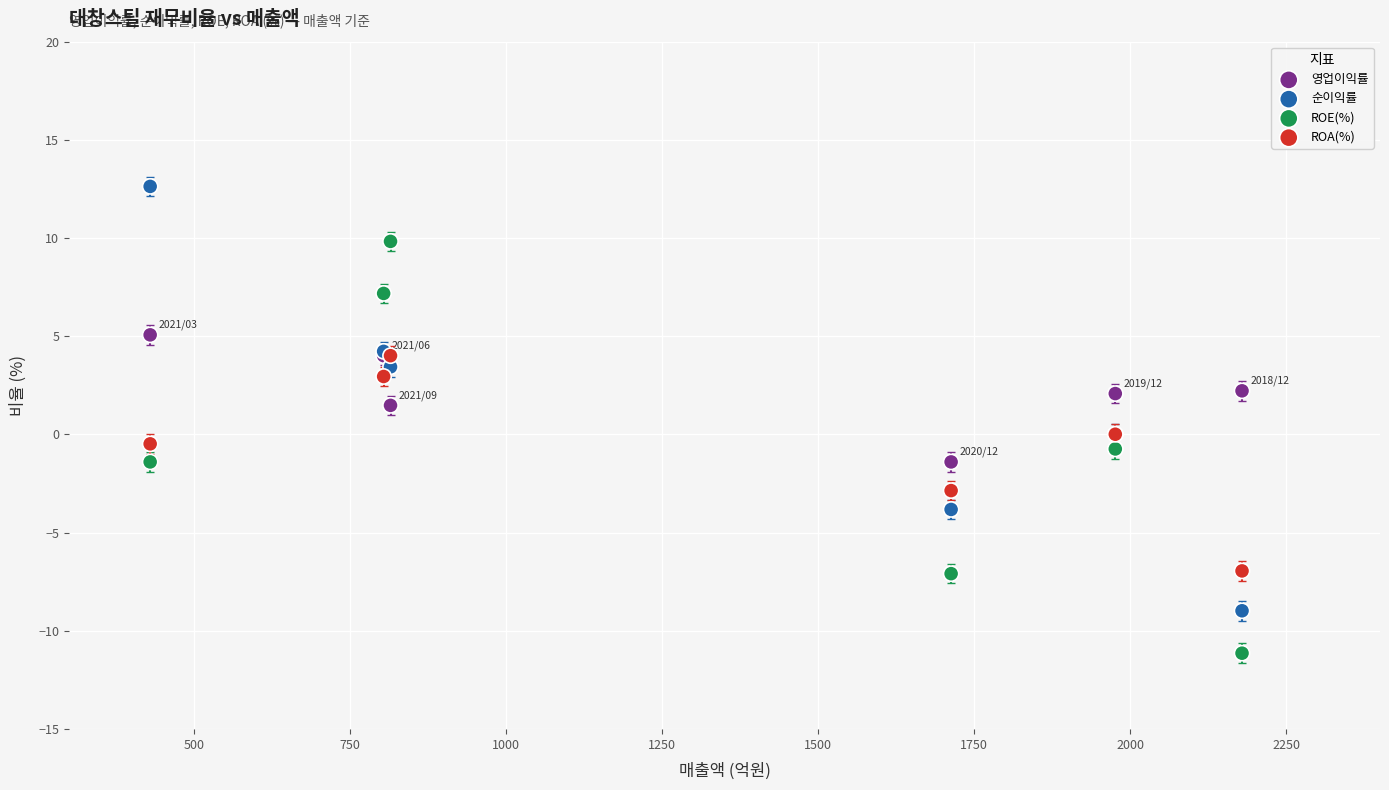

In the 영업이익률 series, what Y value is closest to 1?

1.5